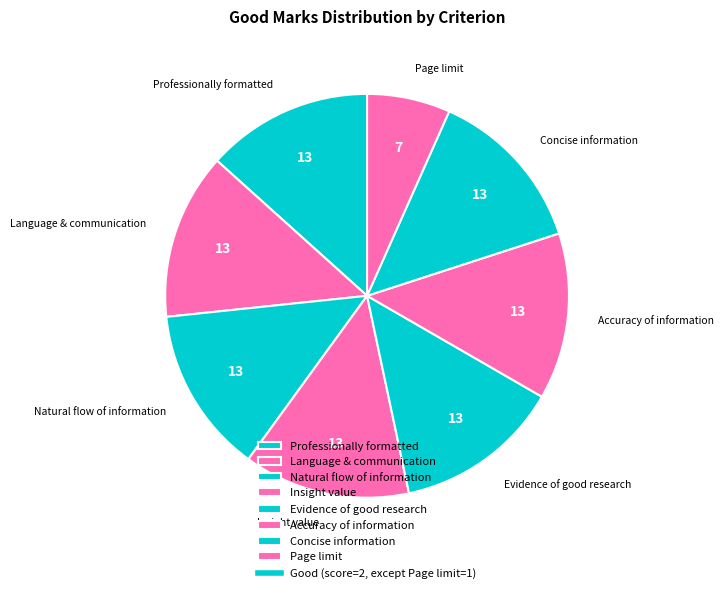

Between Page limit and Language & communication, which is larger?

Language & communication